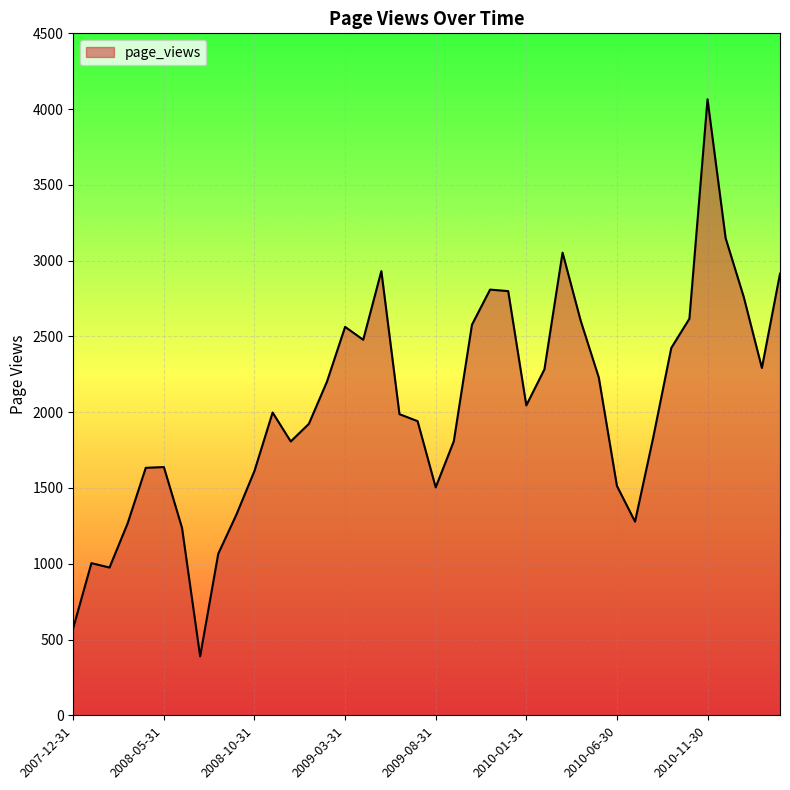

How many lines are shown in the chart?

1